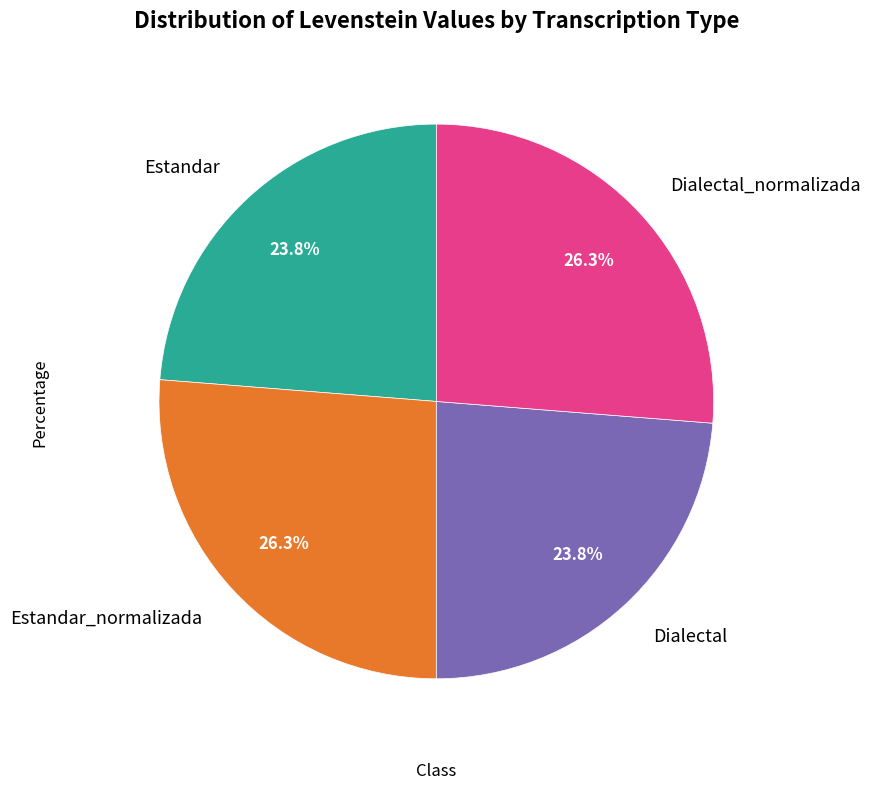

Is there a majority slice in this chart?

No